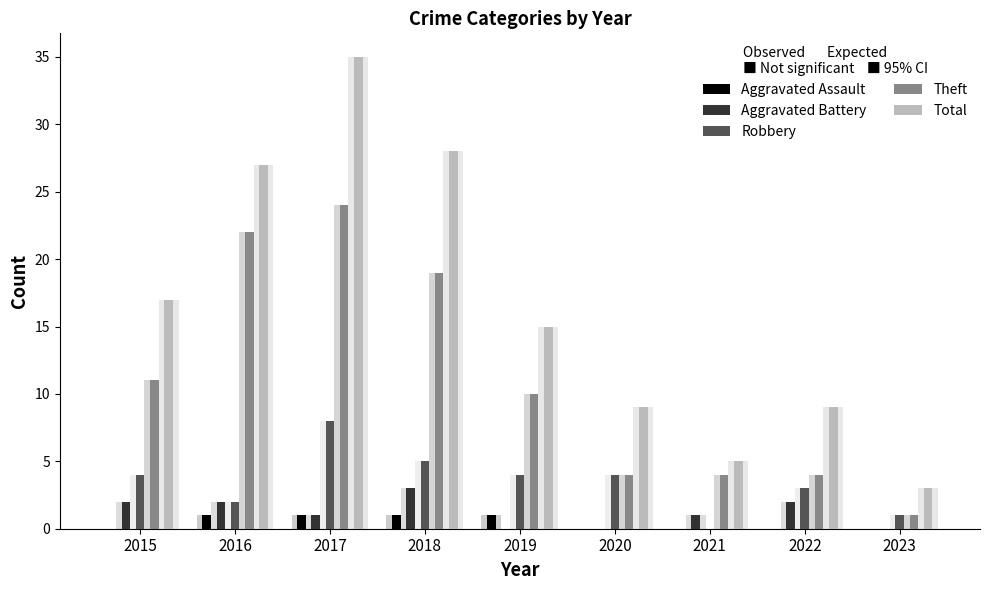

Reading left to right, what are all the values shown in this chart?

Aggravated Assault: 2015=0	2016=1	2017=1	2018=1	2019=1	2020=0	2021=0	2022=0	2023=0
Aggravated Battery: 2015=2	2016=2	2017=1	2018=3	2019=0	2020=0	2021=1	2022=2	2023=0
Robbery: 2015=4	2016=2	2017=8	2018=5	2019=4	2020=4	2021=0	2022=3	2023=1
Theft: 2015=11	2016=22	2017=24	2018=19	2019=10	2020=4	2021=4	2022=4	2023=1
Total: 2015=17	2016=27	2017=35	2018=28	2019=15	2020=9	2021=5	2022=9	2023=3